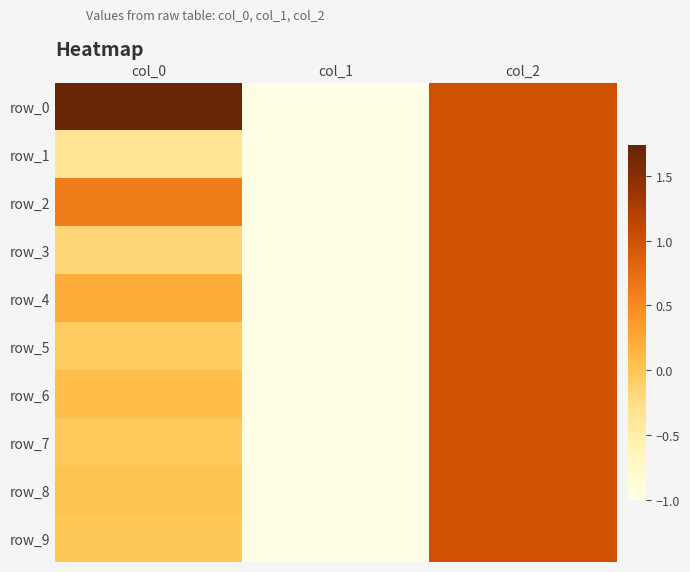

Which category has the lowest value in the row_6 series?

col_1